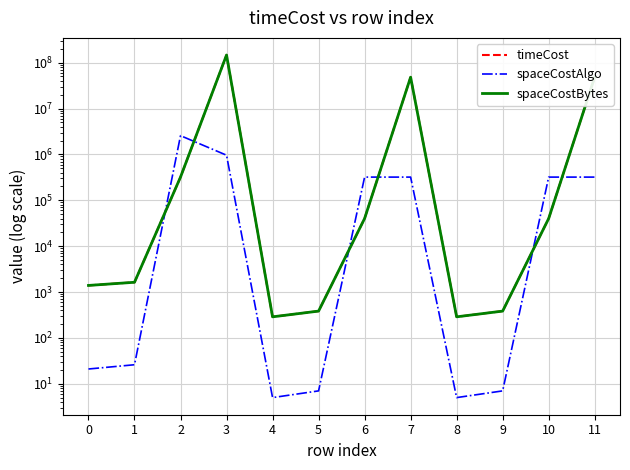

Reading right to left, list all the values displayed in this chart.

timeCost: 48178080	40004	384	288	48178080	40004	384	288	146631840	320032	1632	1392
spaceCostAlgo: 320006	320020	7	5	320006	320020	7	5	960022	2560160	26	21
spaceCostBytes: 48178080	40004	384	288	48178080	40004	384	288	146631840	320032	1632	1392